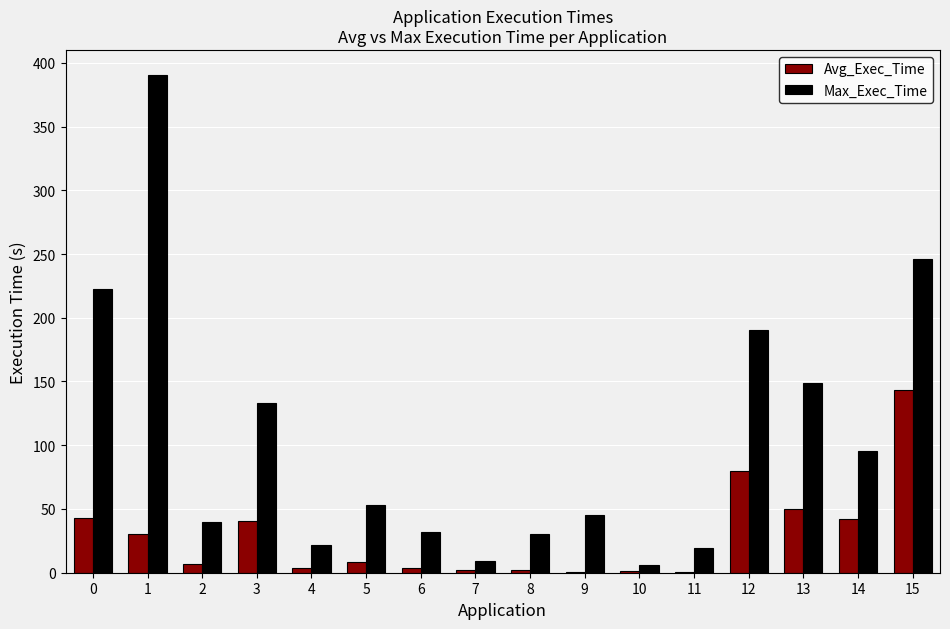

What is the difference between the Avg_Exec_Time values at 3 and 1?

9.9